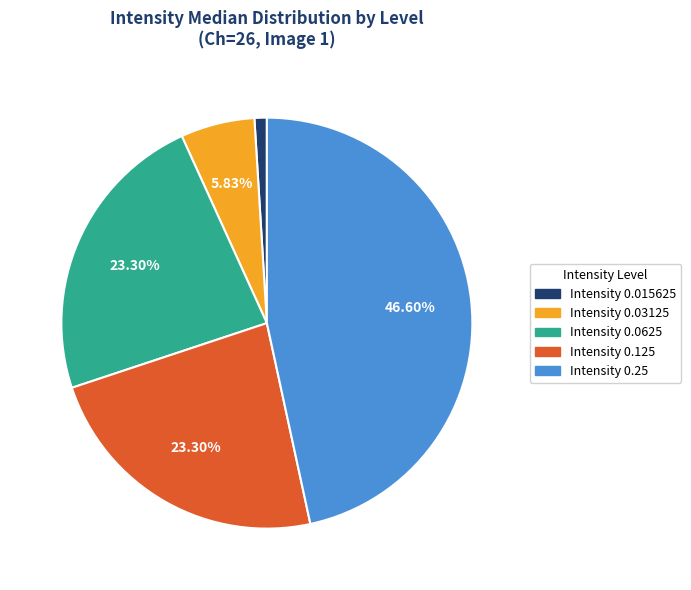

Is there any slice that represents more than half of the pie?

No